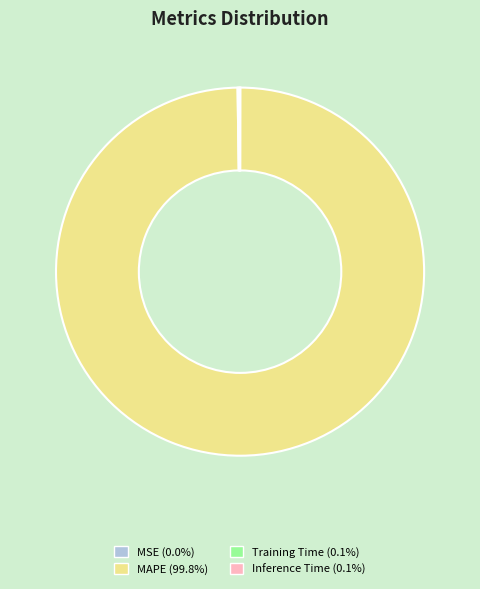

Which slice is the largest?

MAPE